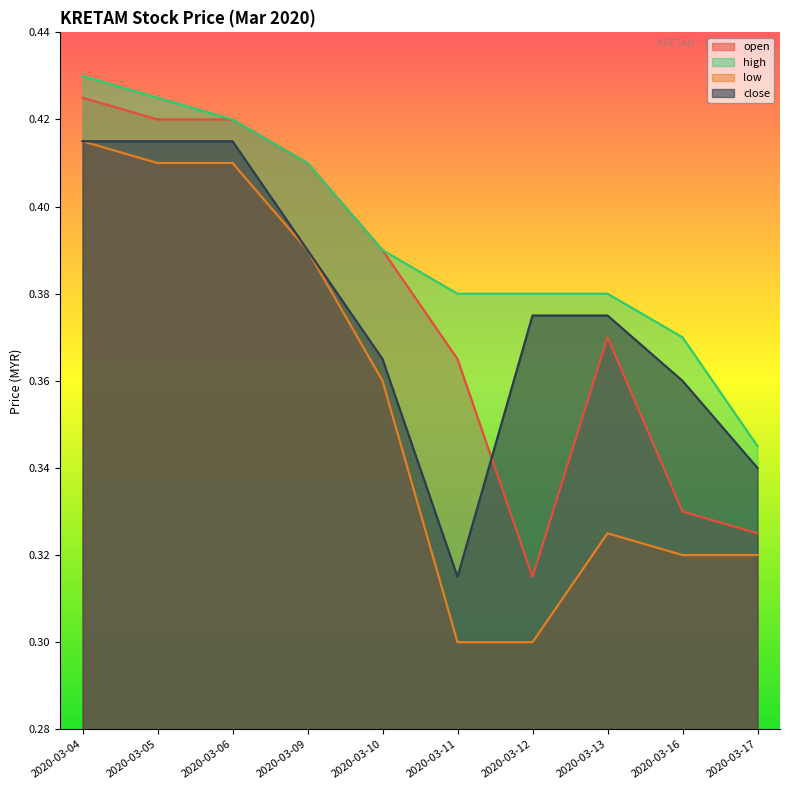

What is the approximate value of low at 2020-03-04?

0.4